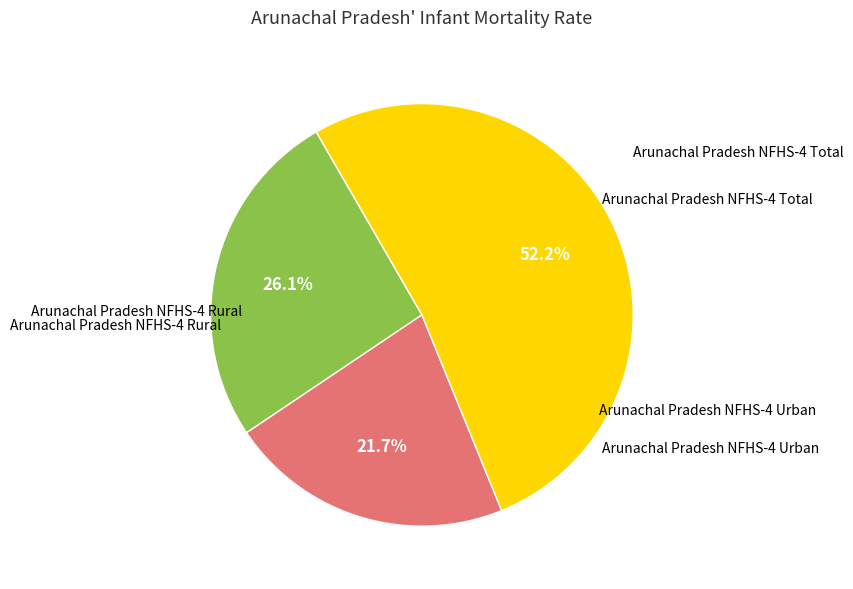

Does any single category account for the majority?

Yes